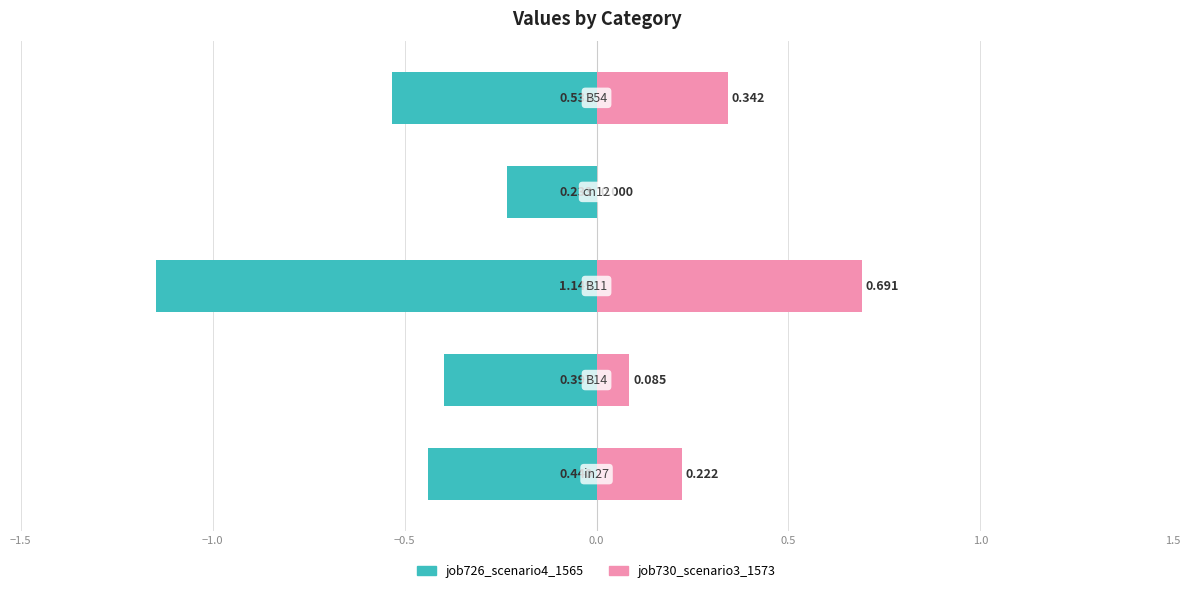

What are all the series names shown in the legend?

job726_scenario4_1565, job730_scenario3_1573